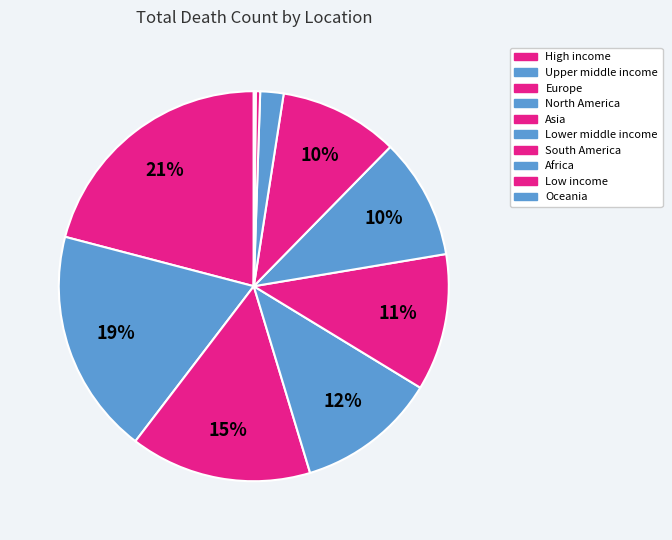

What percentage is the North America slice, to the nearest percent?

12%